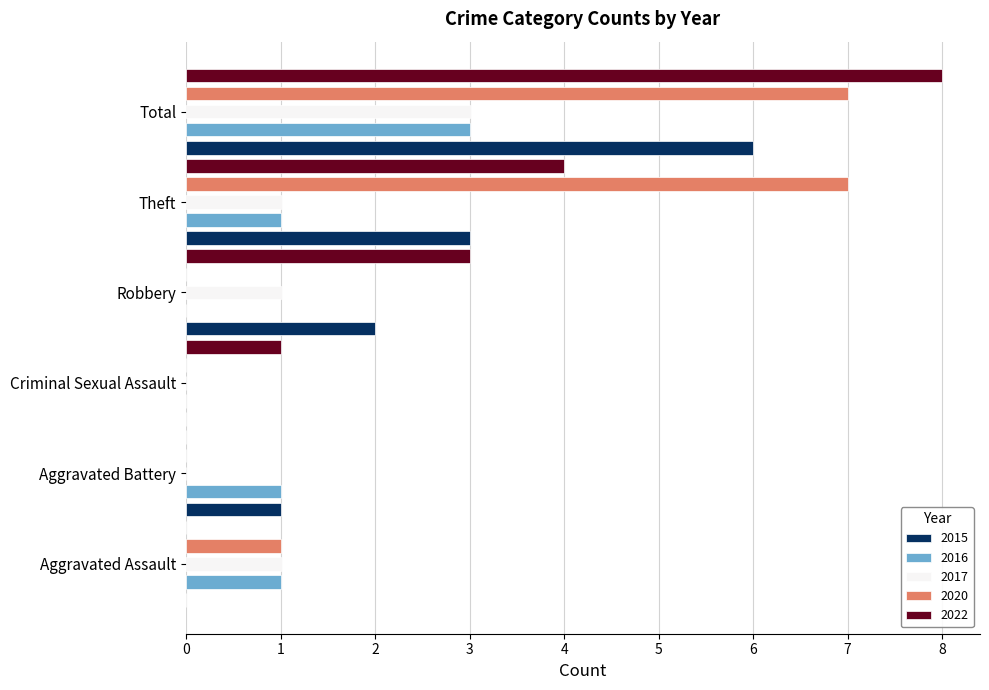

True or false: 2015 has a value of 0 at Criminal Sexual Assault.

True